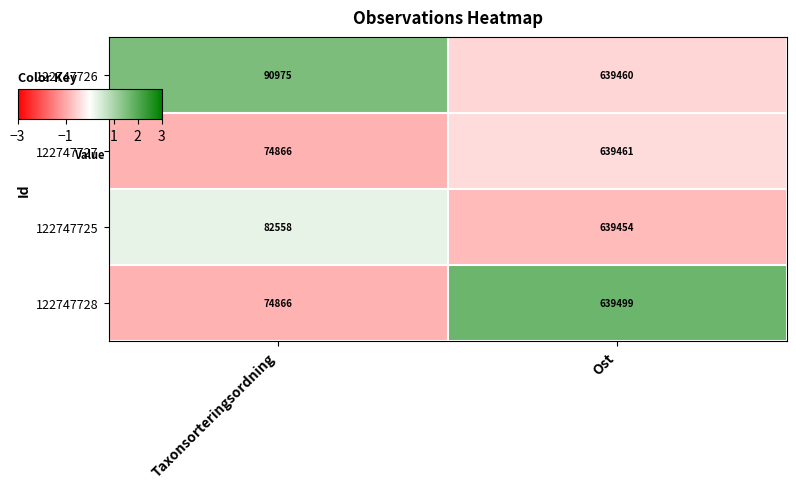

What is the sum of all 122747725 values?

722012